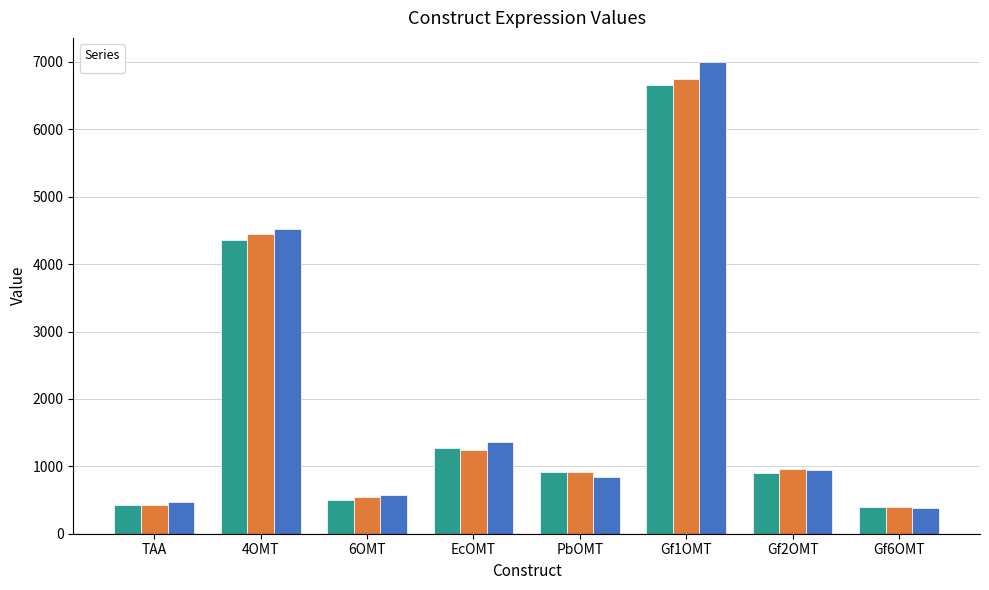

Which series has the widest spread of values?

_3